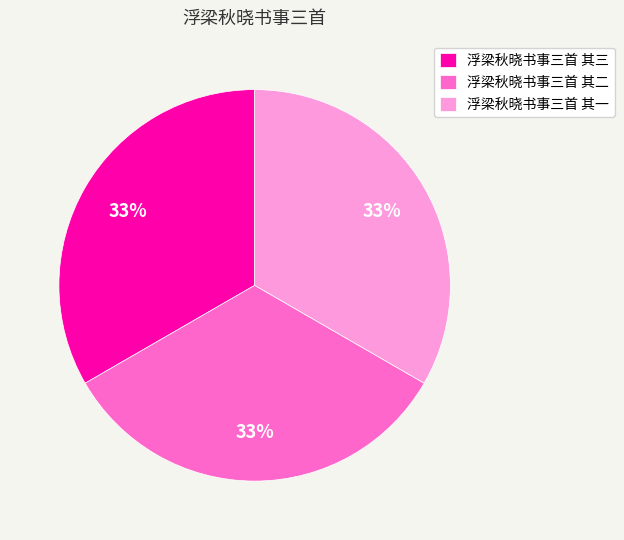

To the nearest percent, what percentage of the pie is 浮梁秋晓书事三首 其二?

33%